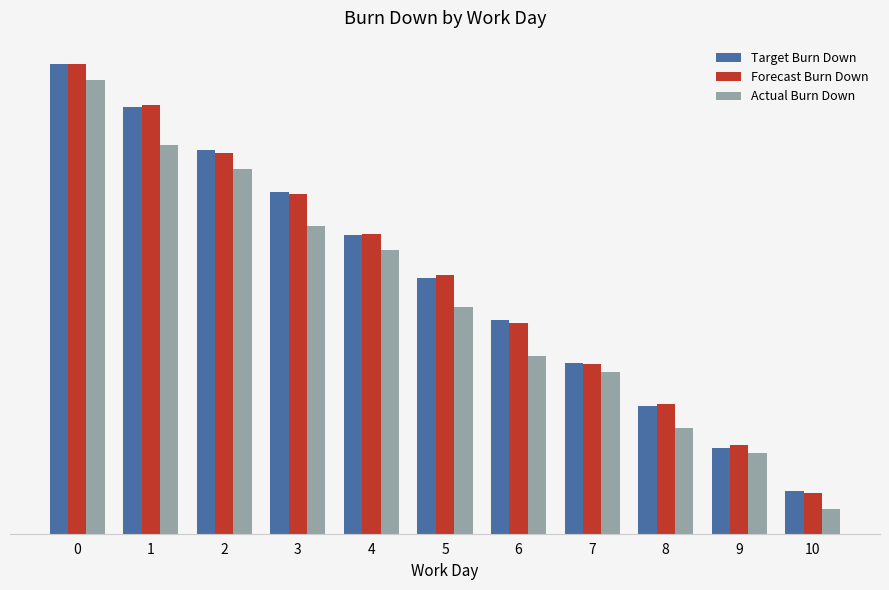

Reading left to right, list all the values displayed in this chart.

Target Burn Down: 0=58.0	1=52.7	2=47.5	3=42.2	4=36.9	5=31.6	6=26.4	7=21.1	8=15.8	9=10.5	10=5.3
Forecast Burn Down: 0=58.0	1=53.0	2=47.0	3=42.0	4=37.0	5=32.0	6=26.0	7=21.0	8=16.0	9=11.0	10=5.0
Actual Burn Down: 0=56.0	1=48.0	2=45.0	3=38.0	4=35.0	5=28.0	6=22.0	7=20.0	8=13.0	9=10.0	10=3.0